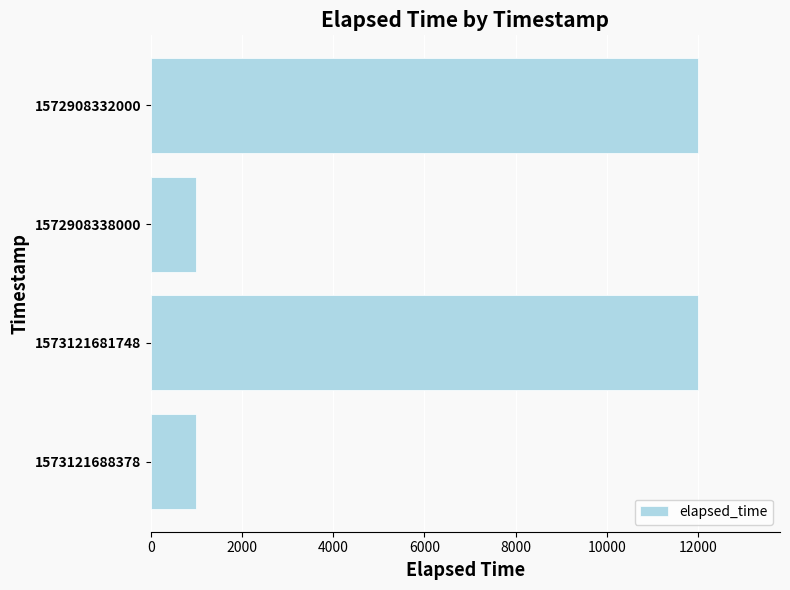

What is the difference between the maximum and minimum values?

11000